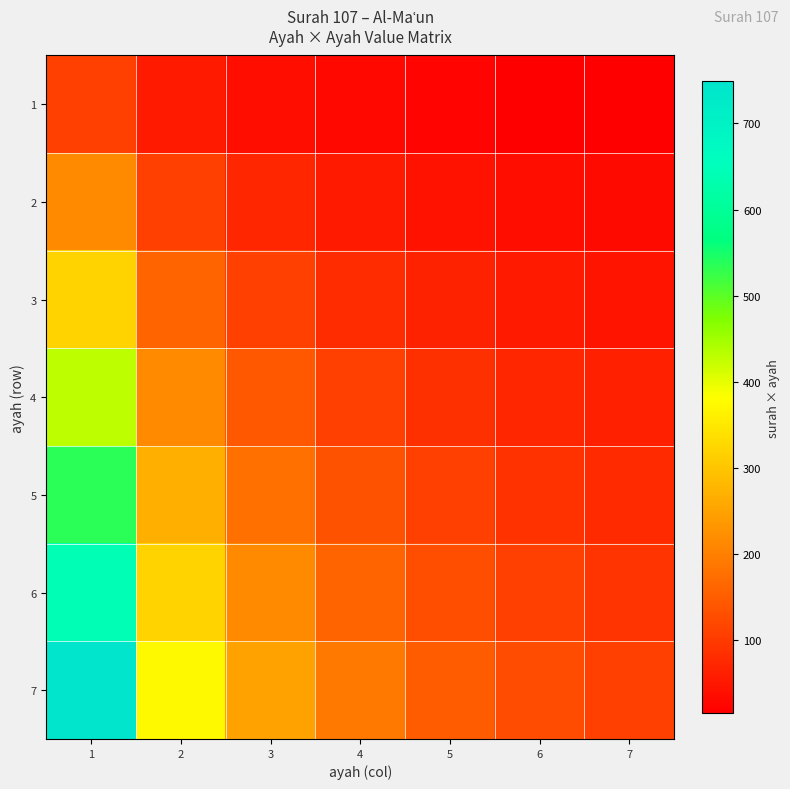

At which category does the chart reach its peak across all series?

1